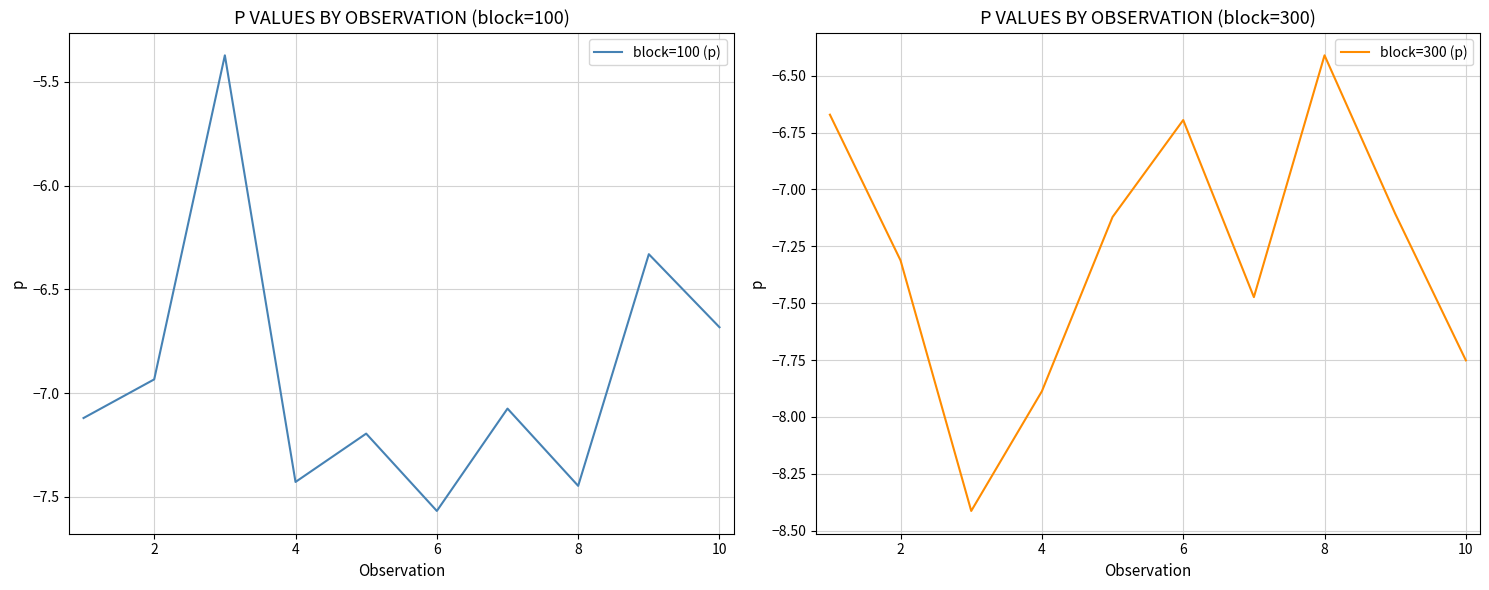

At how many categories does at least one series exceed -6?

1